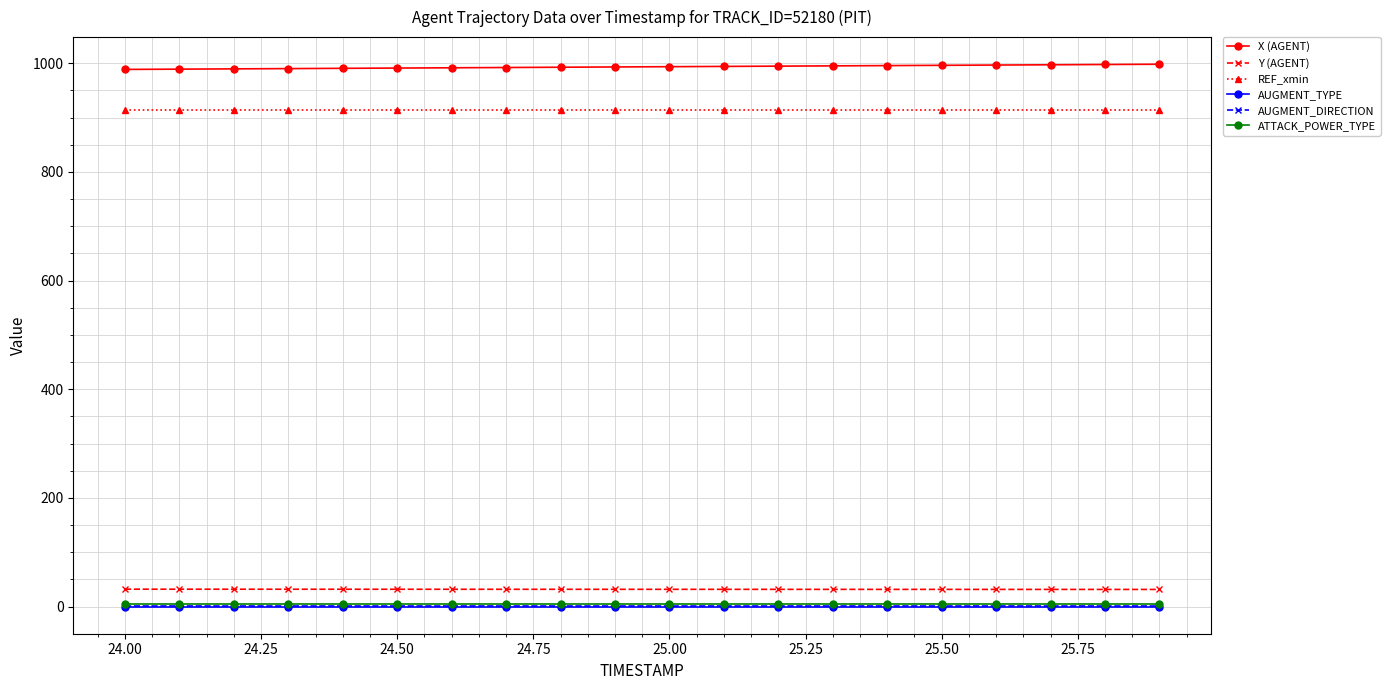

What is the greatest value displayed?

998.3